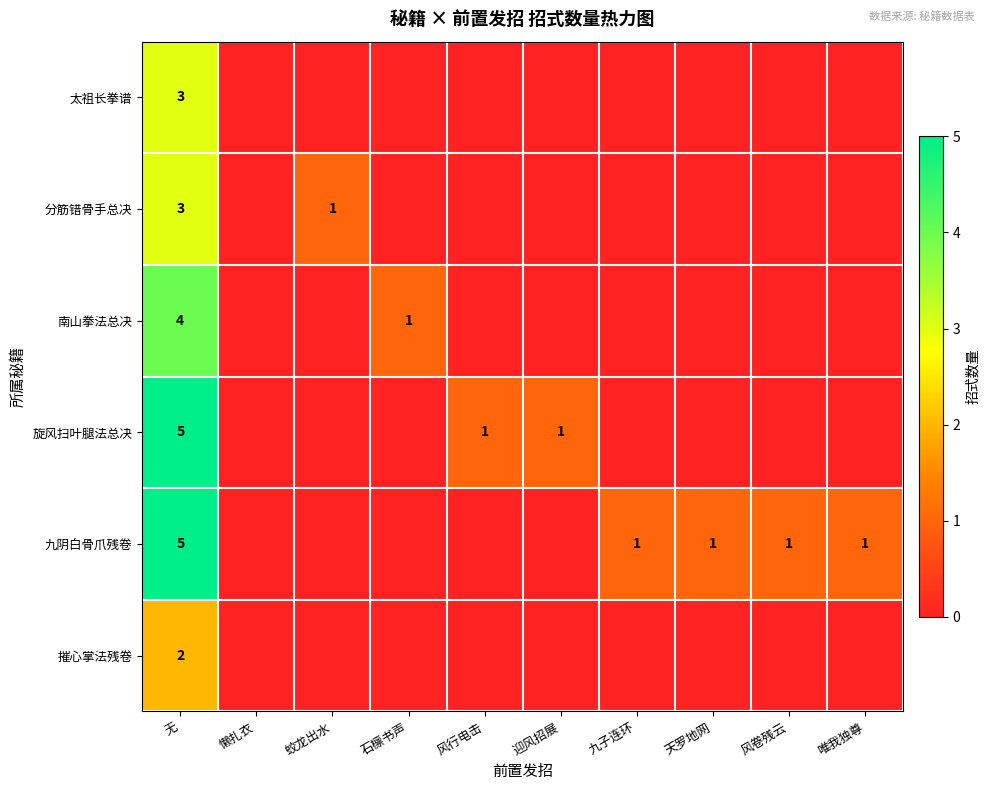

The value of 南山拳法总决 at 无 is 4. True or false?

True